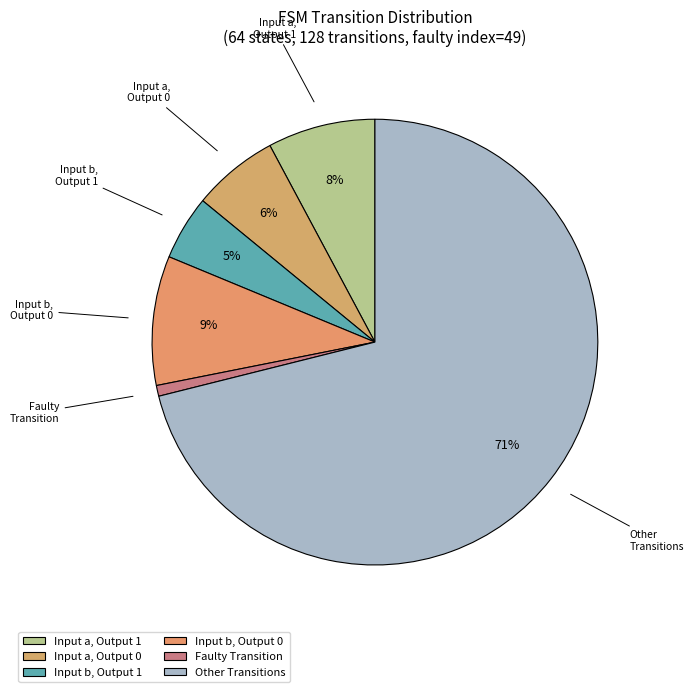

How many slices are in this pie chart?

6